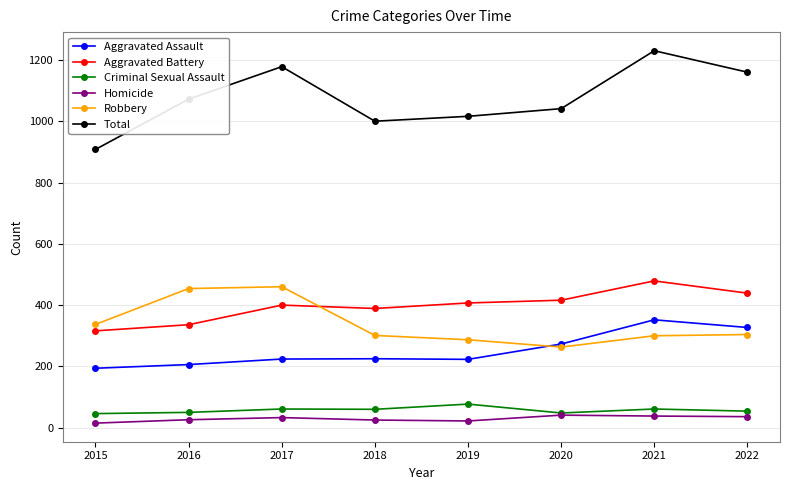

What is the value of the Total point at the 3rd from the left?

1178